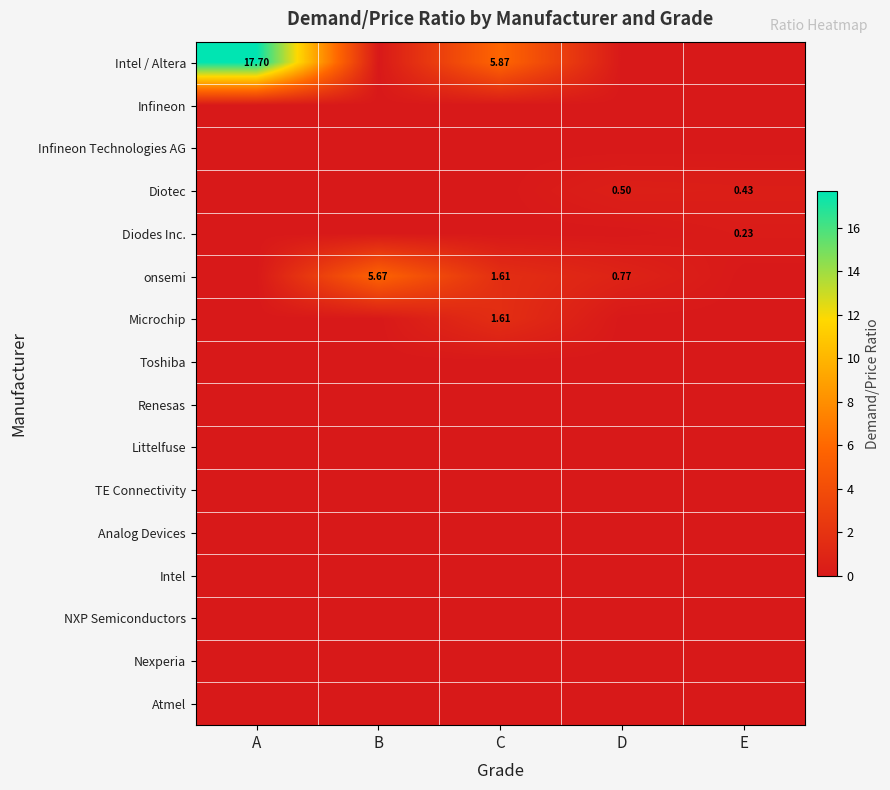

At how many categories does at least one series exceed 6?

1